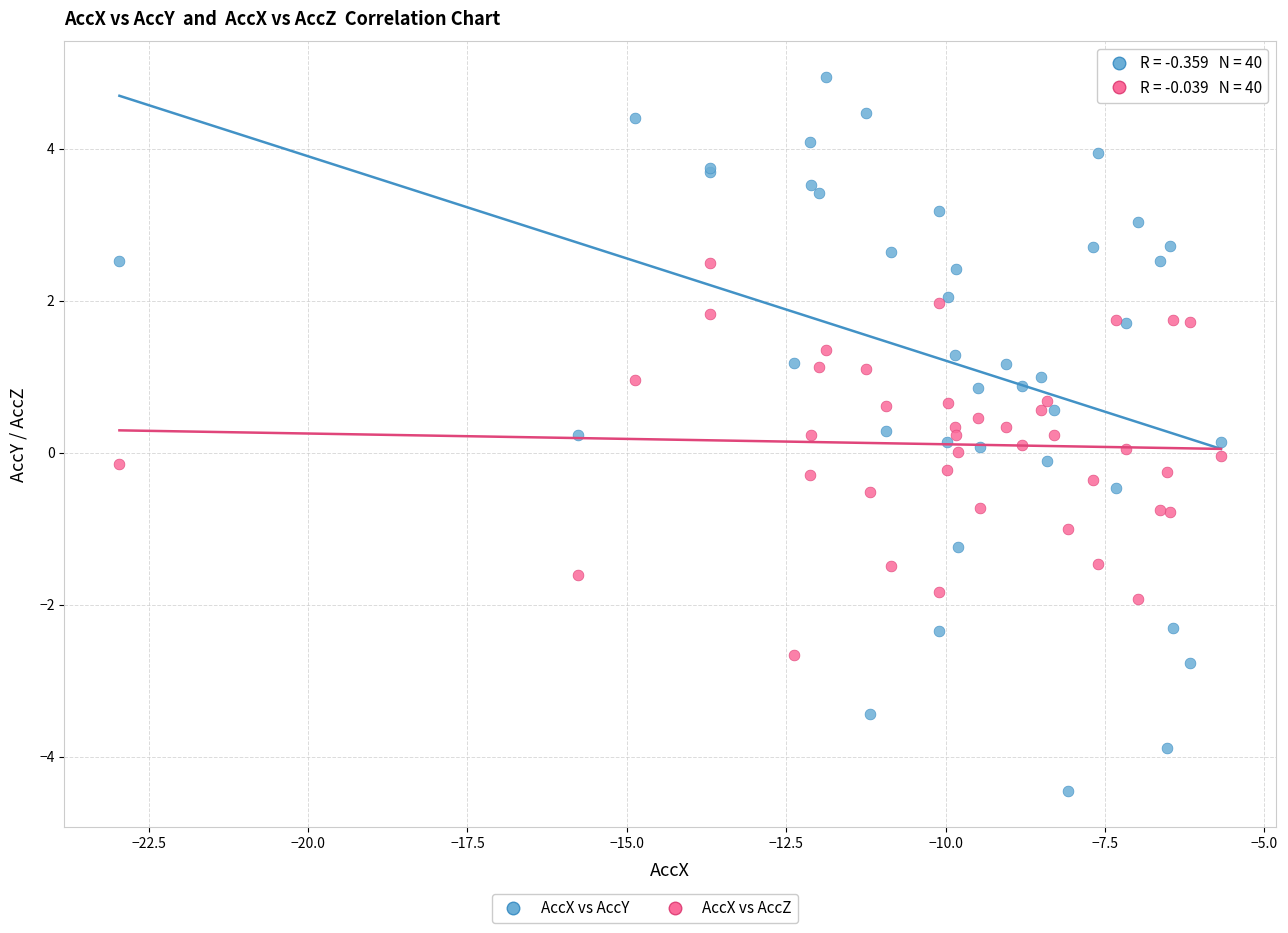

What is the X range (max minus min) for the scatter plot?

17.3